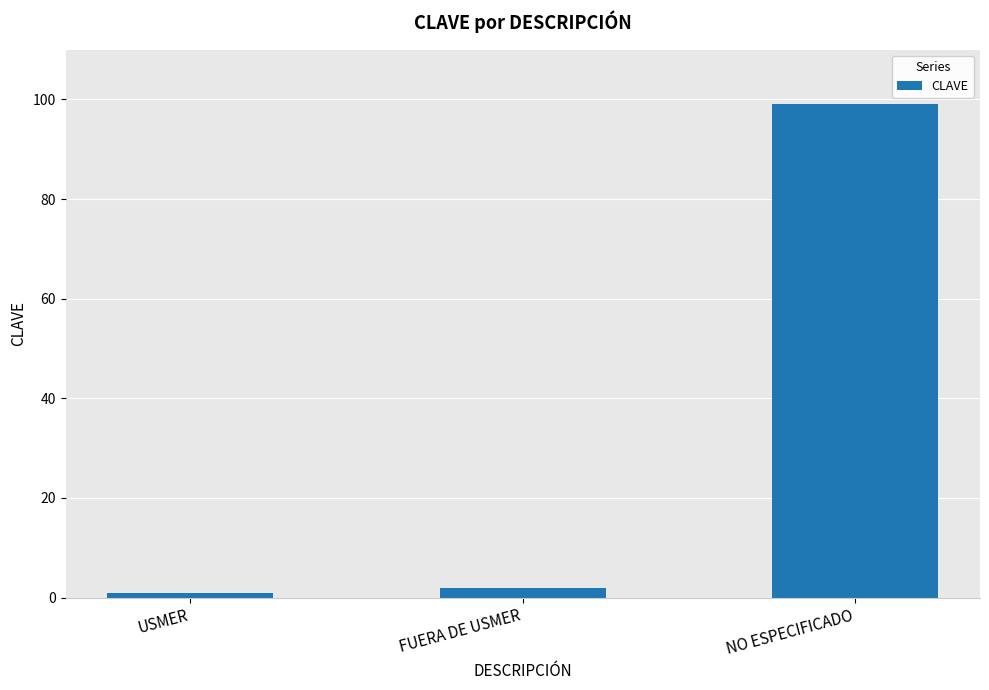

What position from the right is USMER?

3